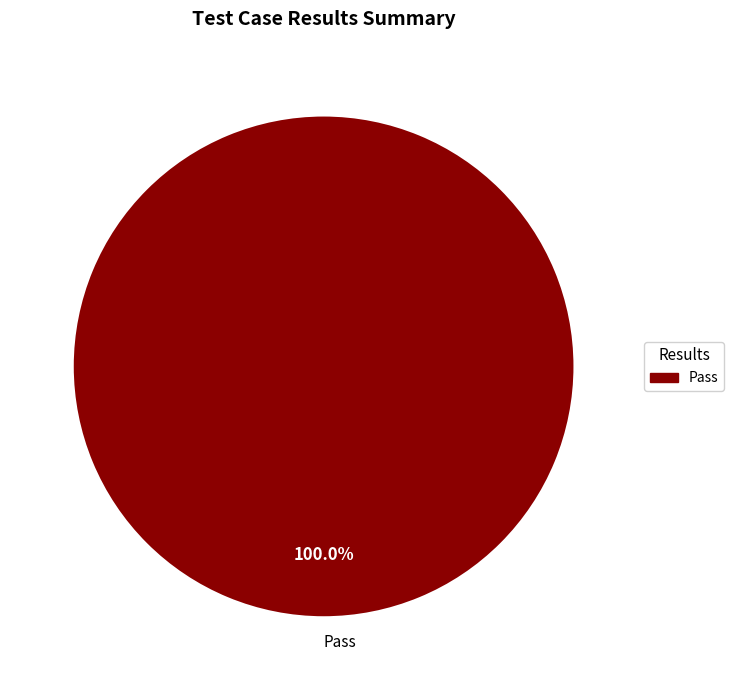

Rank the categories by value from lowest to highest.

Pass